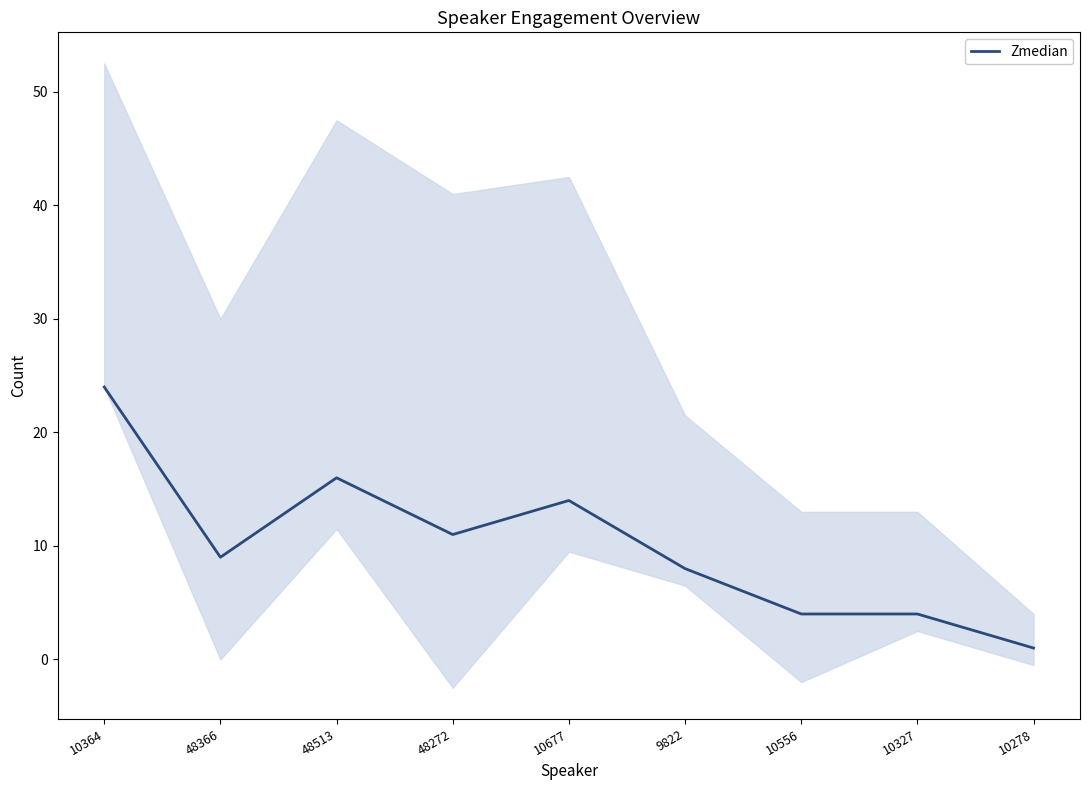

What is the average value?

10